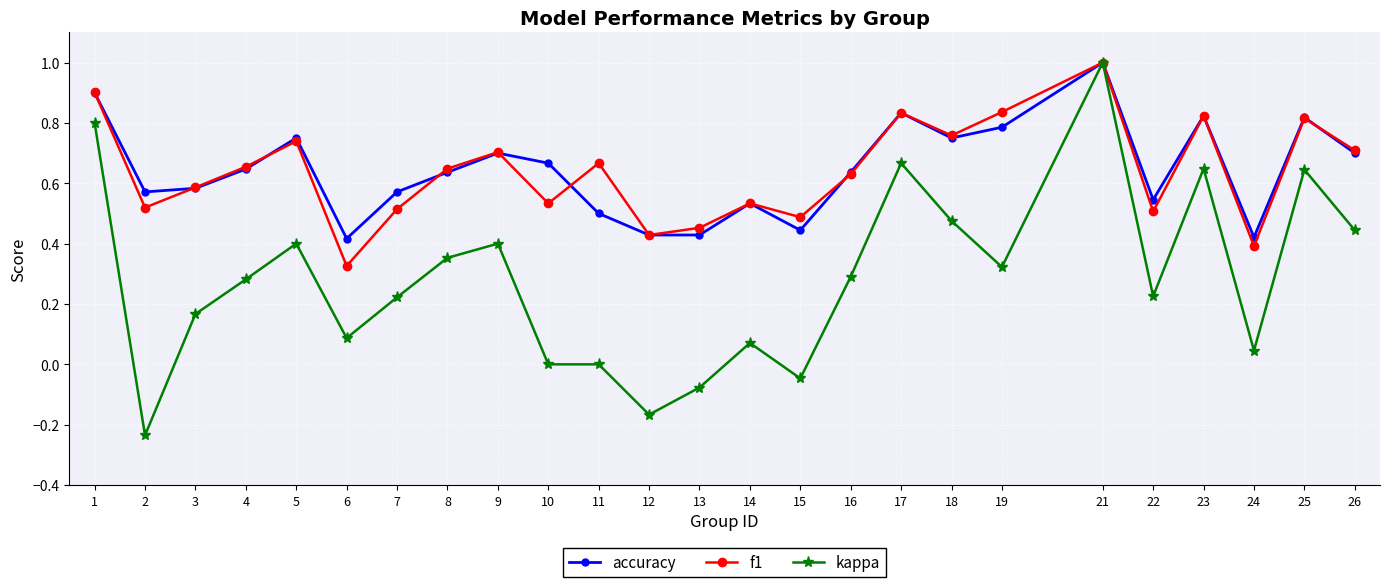

Count the number of categories in the chart.

25